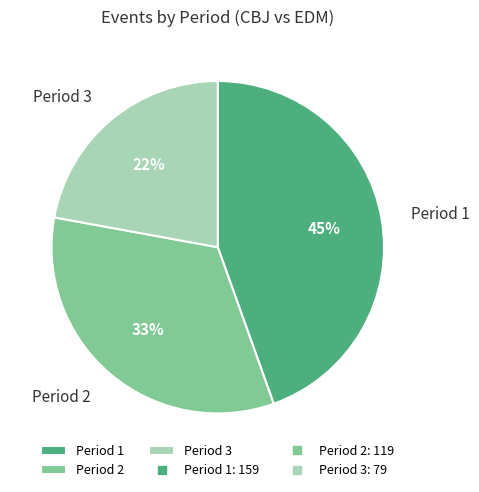

To the nearest percent, what is the average slice percentage?

33%